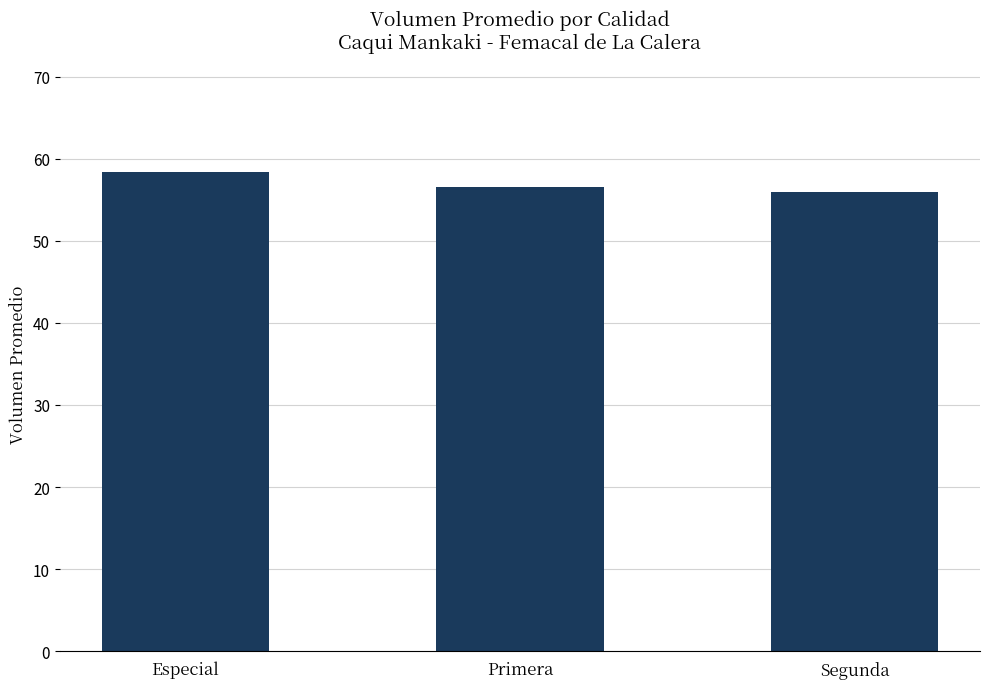

The value at Especial is 58.4. True or false?

True